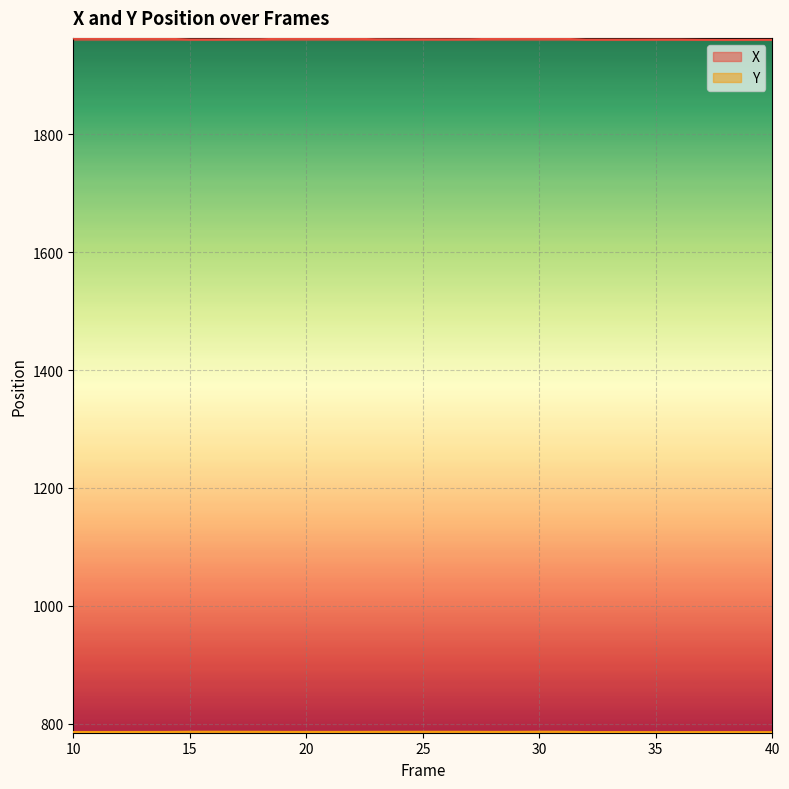

At which category does the chart reach its minimum across all series?

40